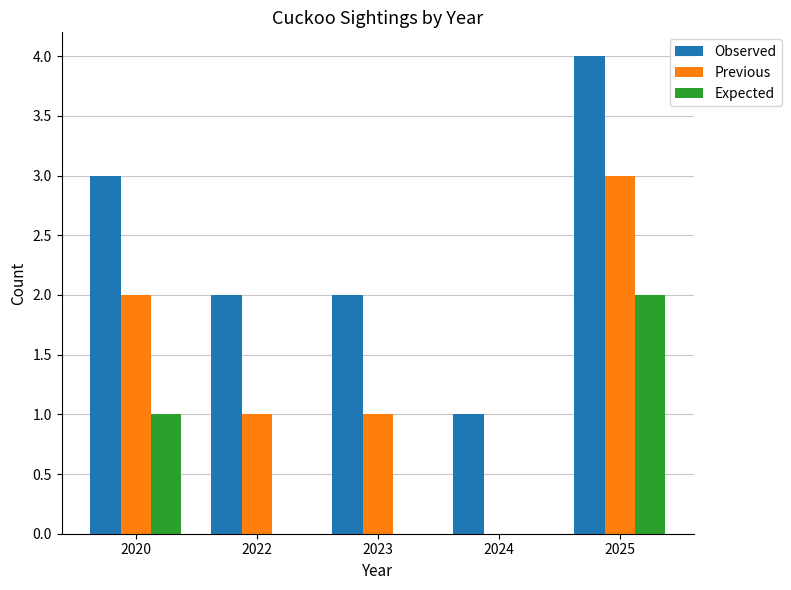

How many data points does each series have?

5